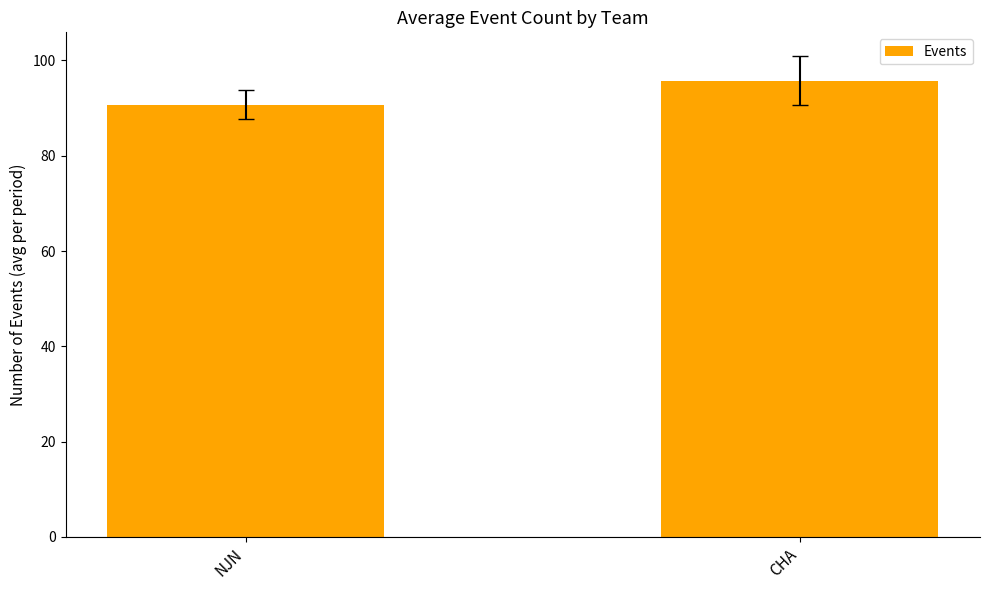

What is the approximate value at NJN?

90.8